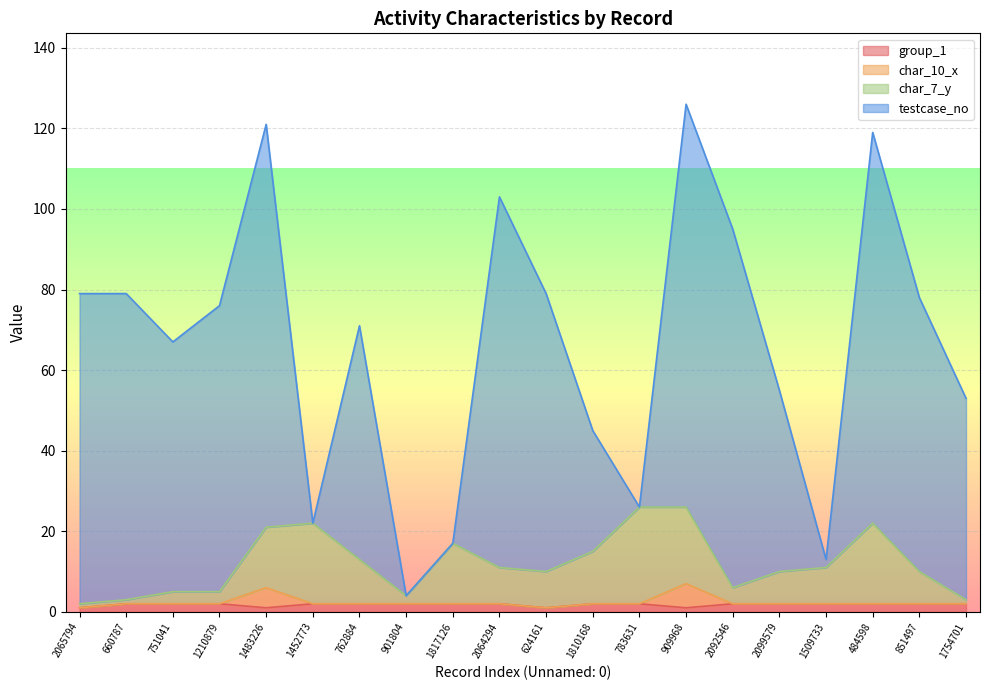

The group_1 series shows 2 at 2092546. True or false?

True